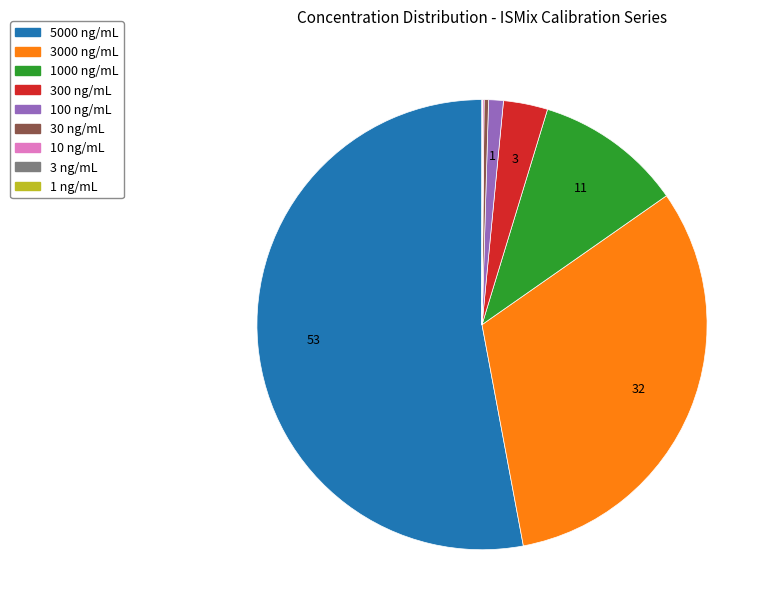

True or false: 300 ng/mL accounts for 14% of the total.

False